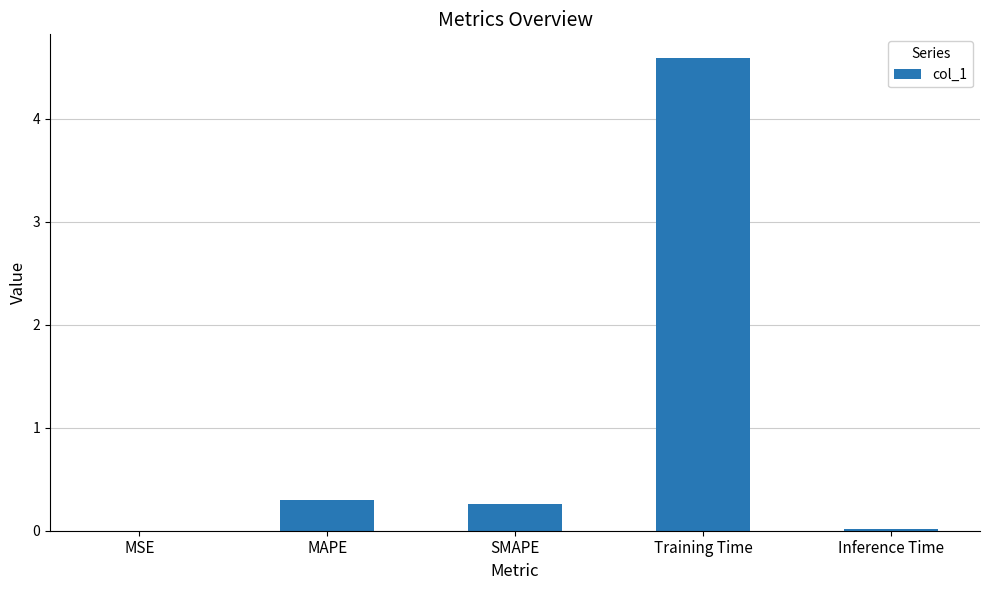

The value at Inference Time is 0.0. True or false?

True